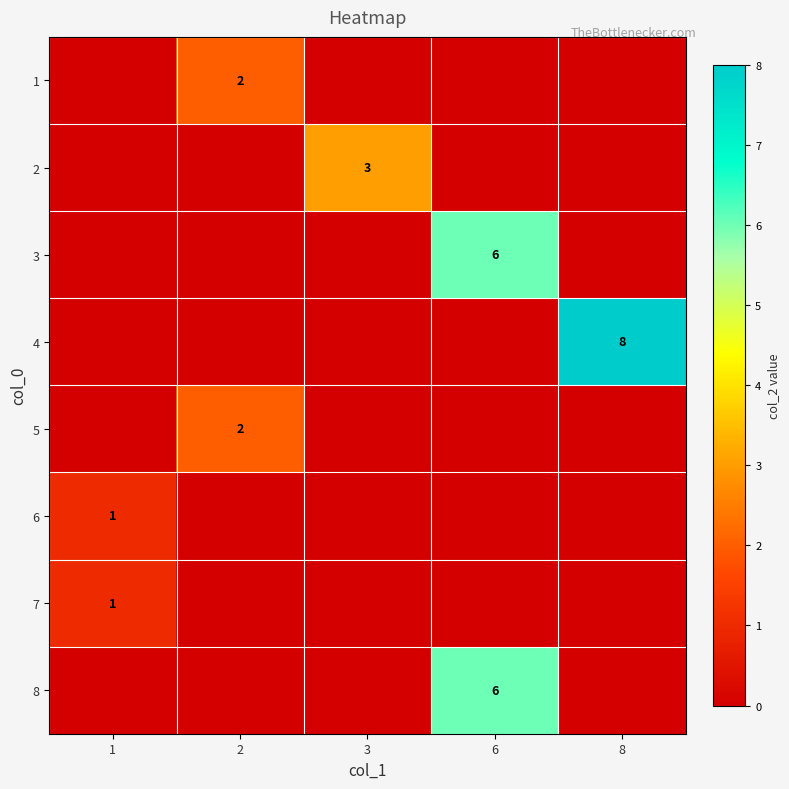

How many categories are shown in the chart?

5